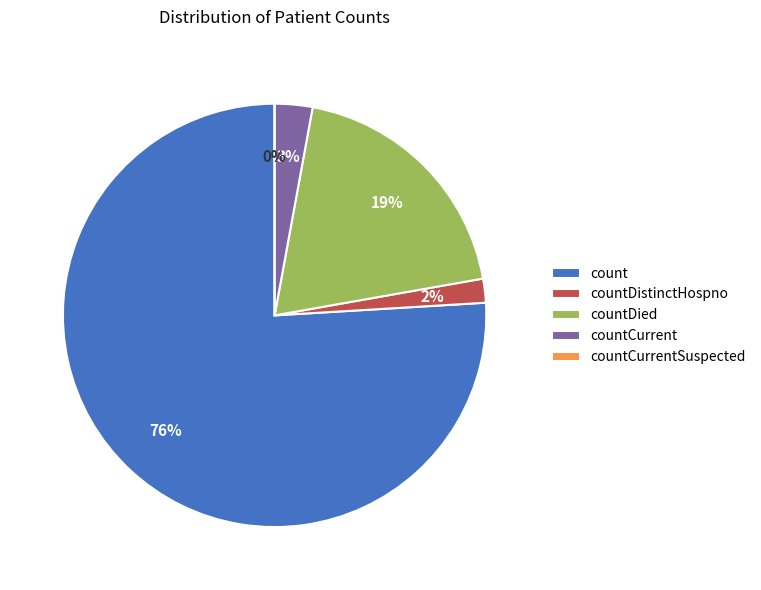

What is the largest slice in the pie chart?

count